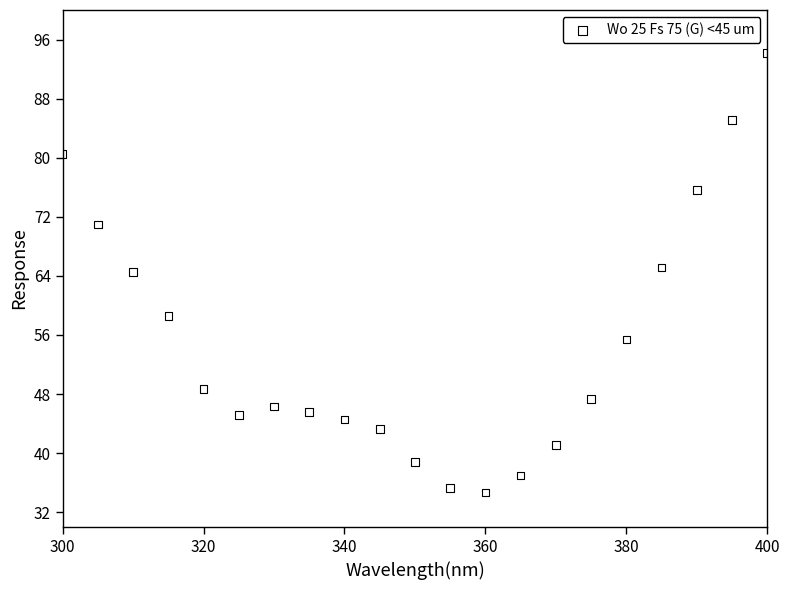

What is the range of Y values (max minus min)?

59.5